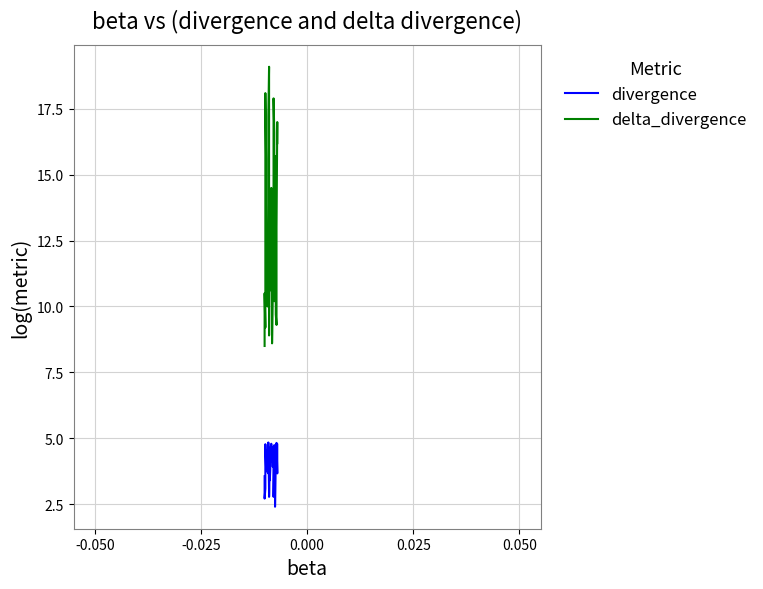

Does the chart have visible grid lines?

Yes